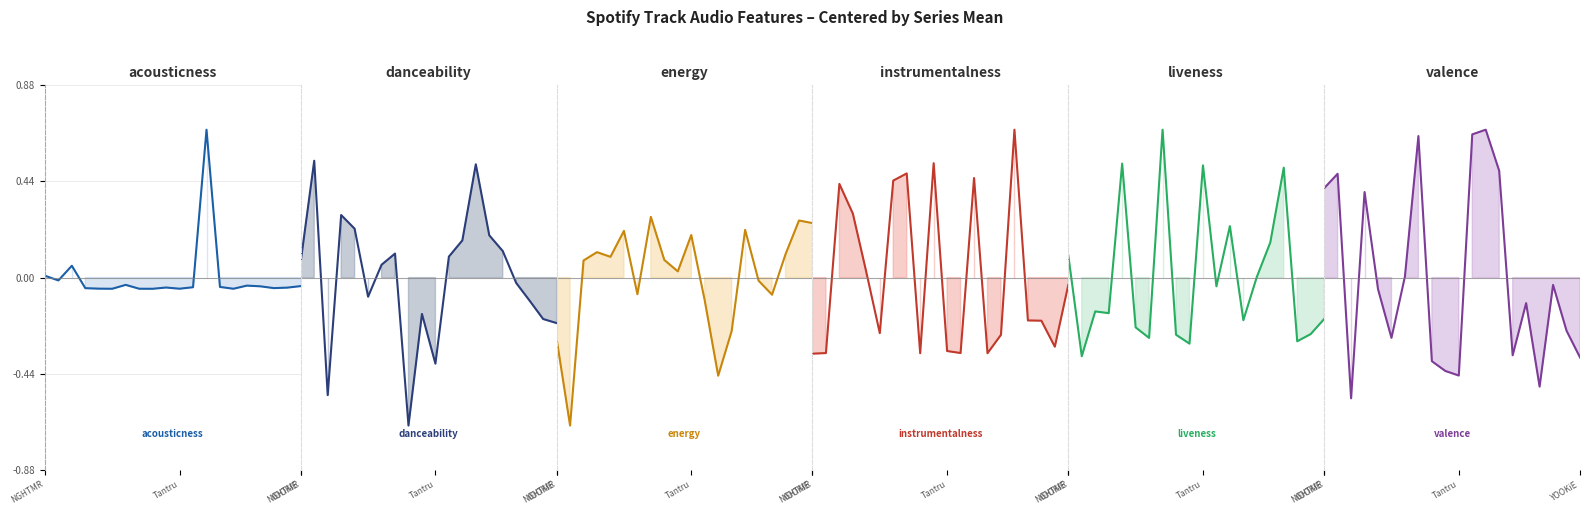

Which category has the lowest value in the instrumentalness series?

NGHTMR